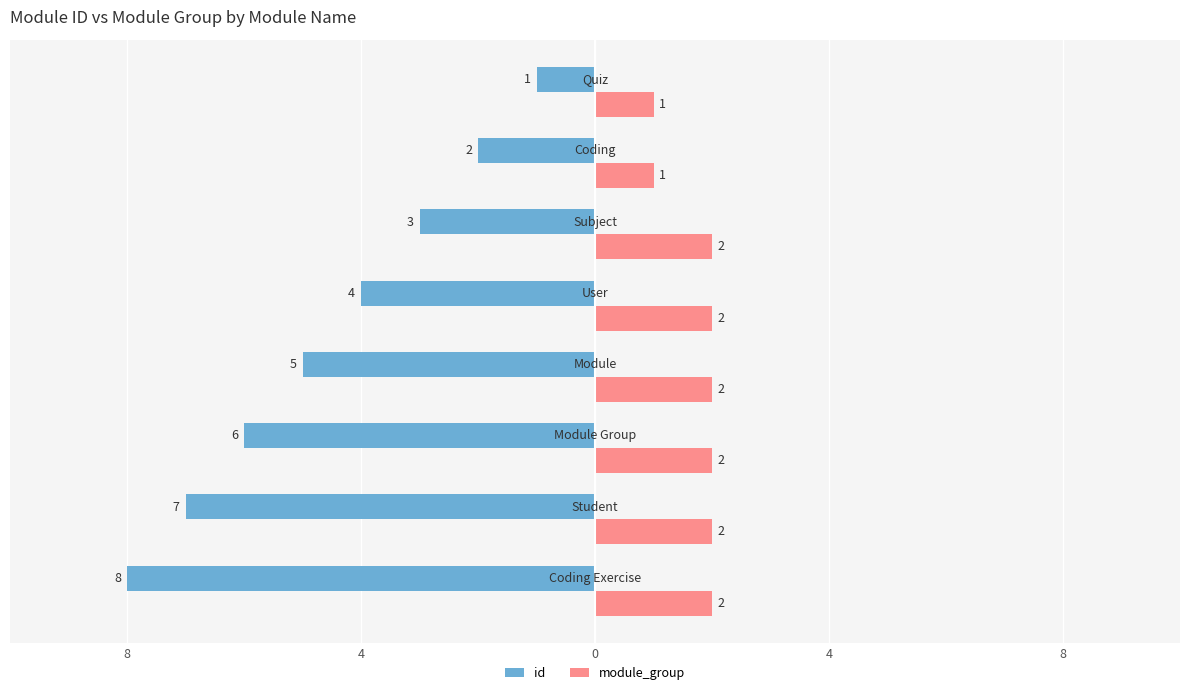

What are all the series names shown in the legend?

id, module_group